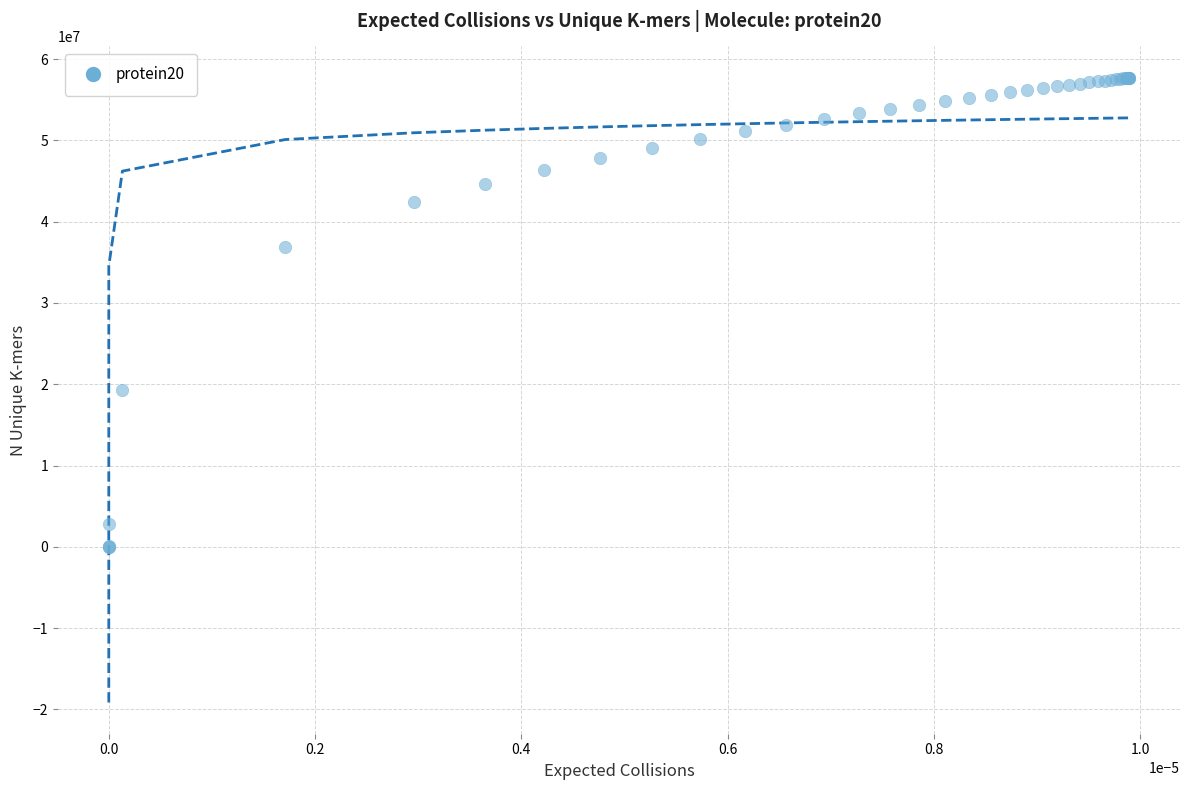

What Y value in the scatter plot is closest to 28857181?

36834852